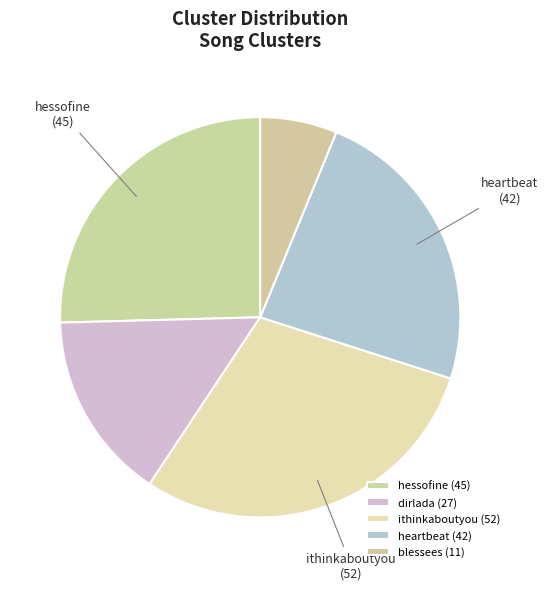

Which category has the smallest portion of the pie?

blessees